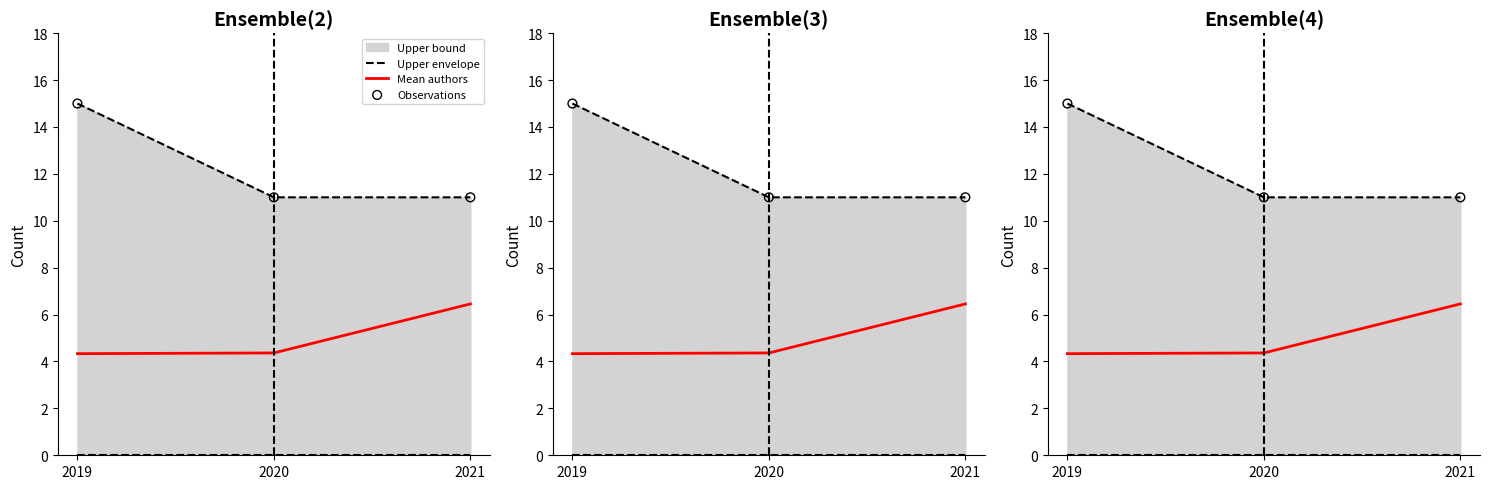

Which series has the largest Y range (max minus min)?

Upper envelope